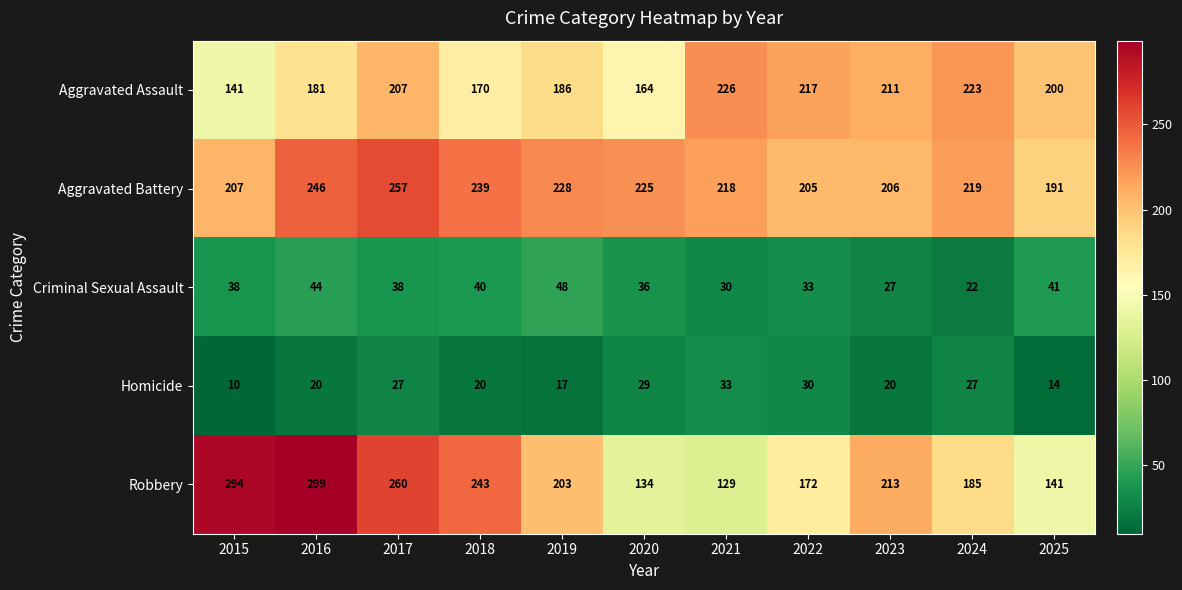

True or false: Homicide has a value of 24 at 2019.

False